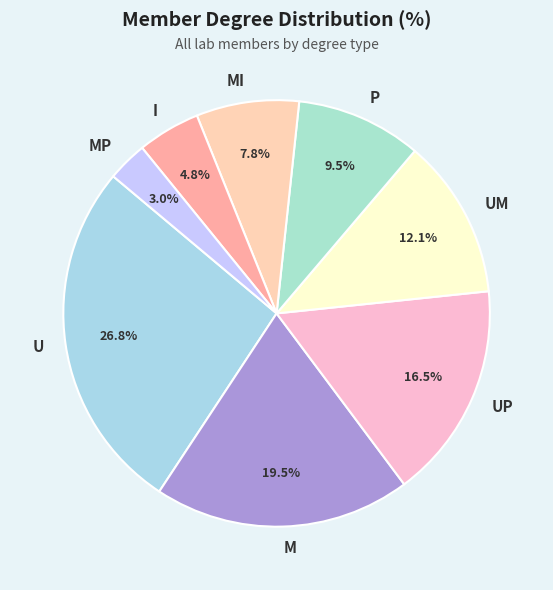

To the nearest percent, what percentage of the pie is UM?

12%